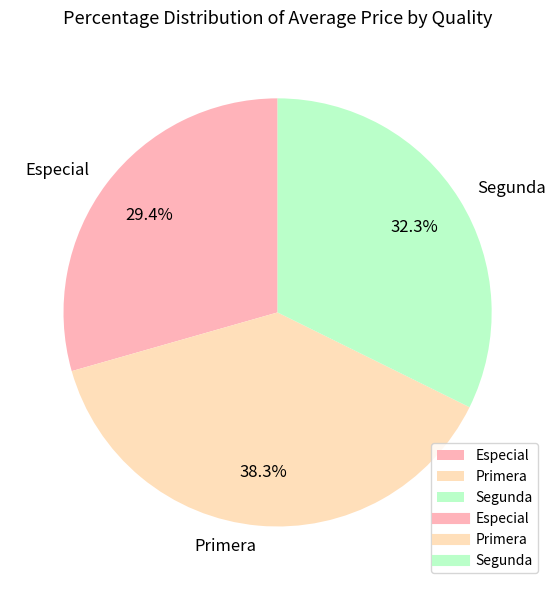

Does any single category account for the majority?

No